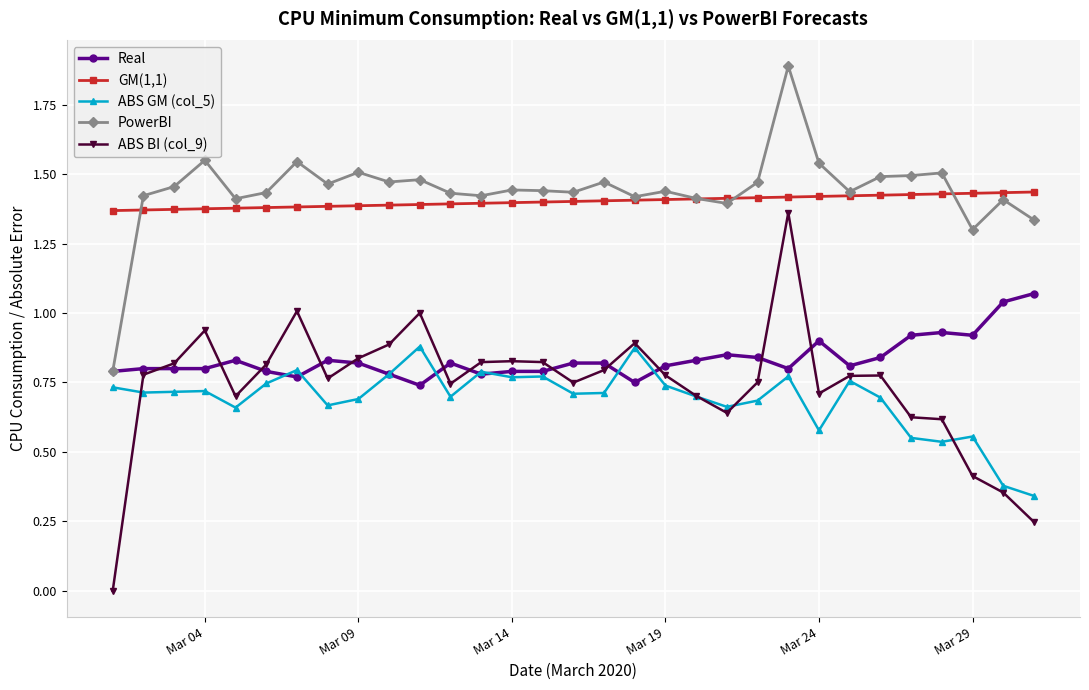

True or false: PowerBI and ABS BI (col_9) intersect in this chart.

False